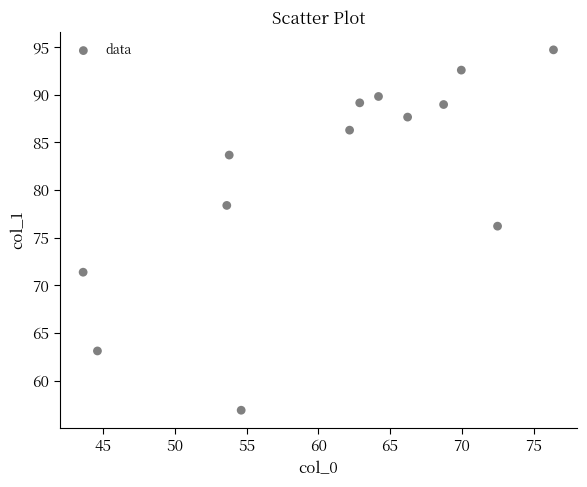

What Y value in the scatter plot is closest to 75?

76.2